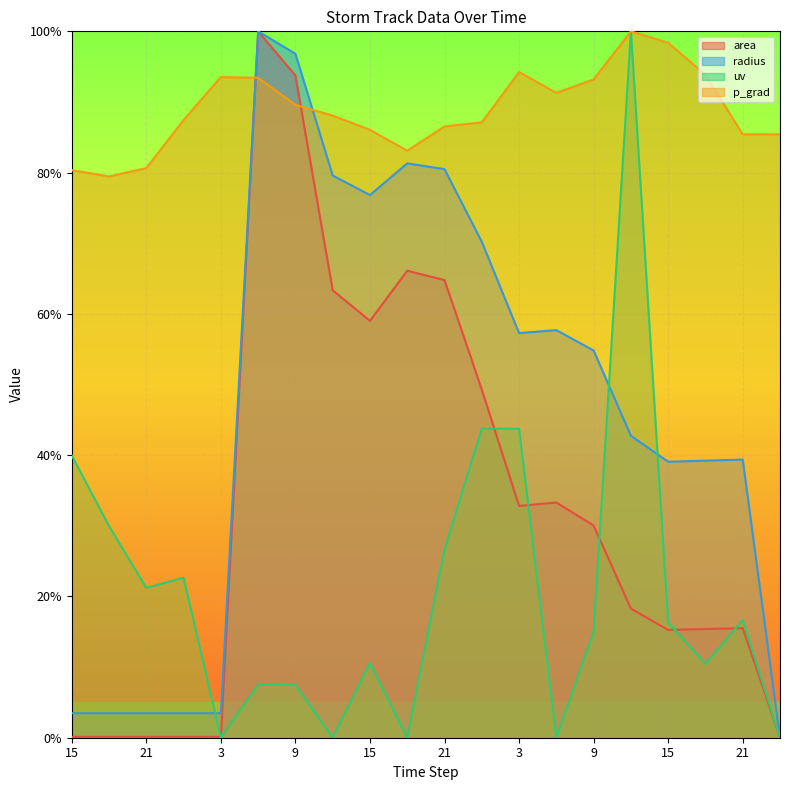

What is the total value across all series at 9?

2.9